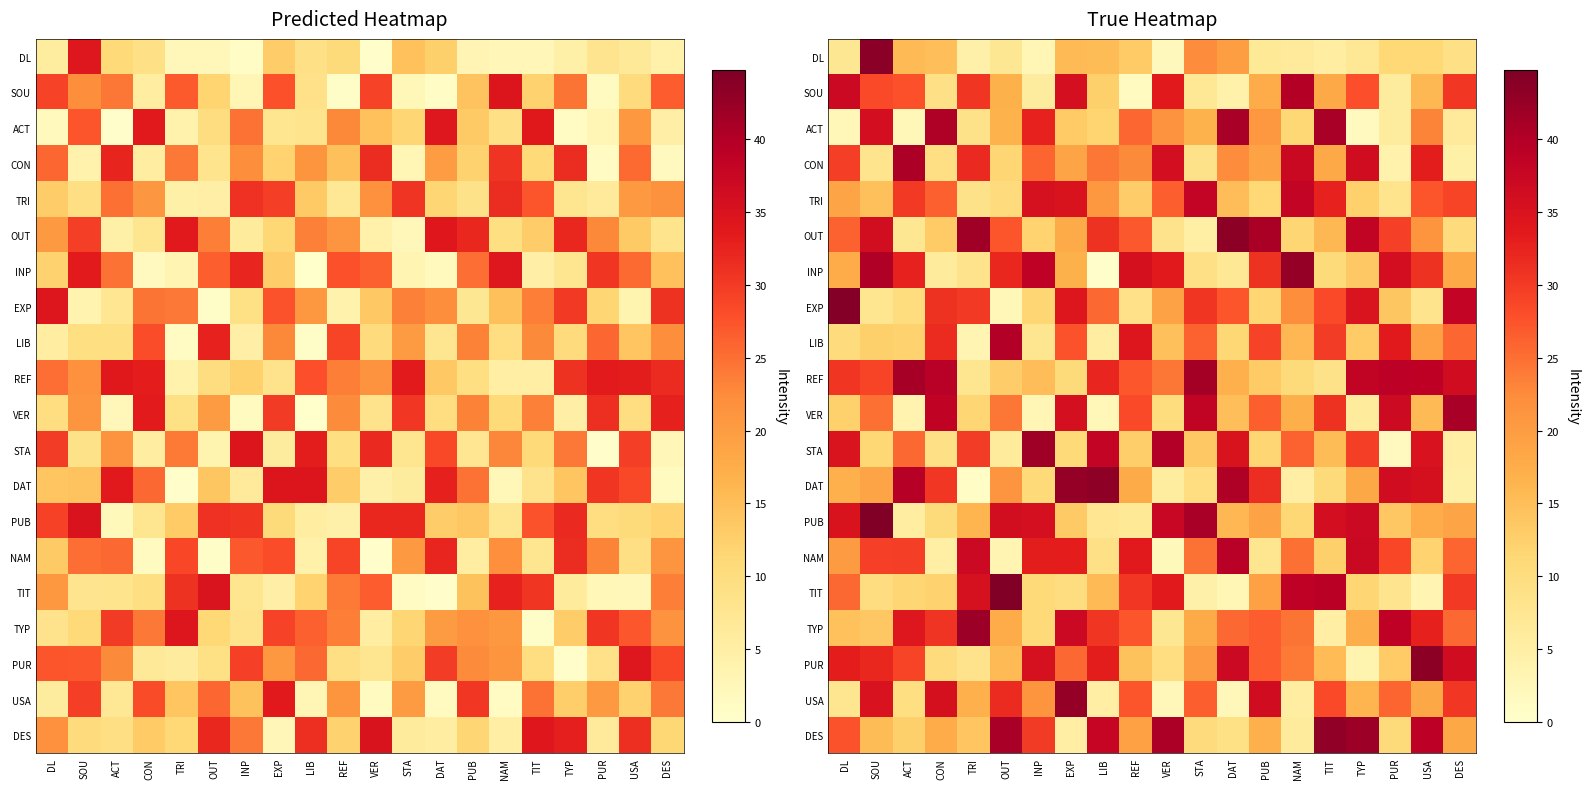

The REF series shows 37.8 at REF. True or false?

False